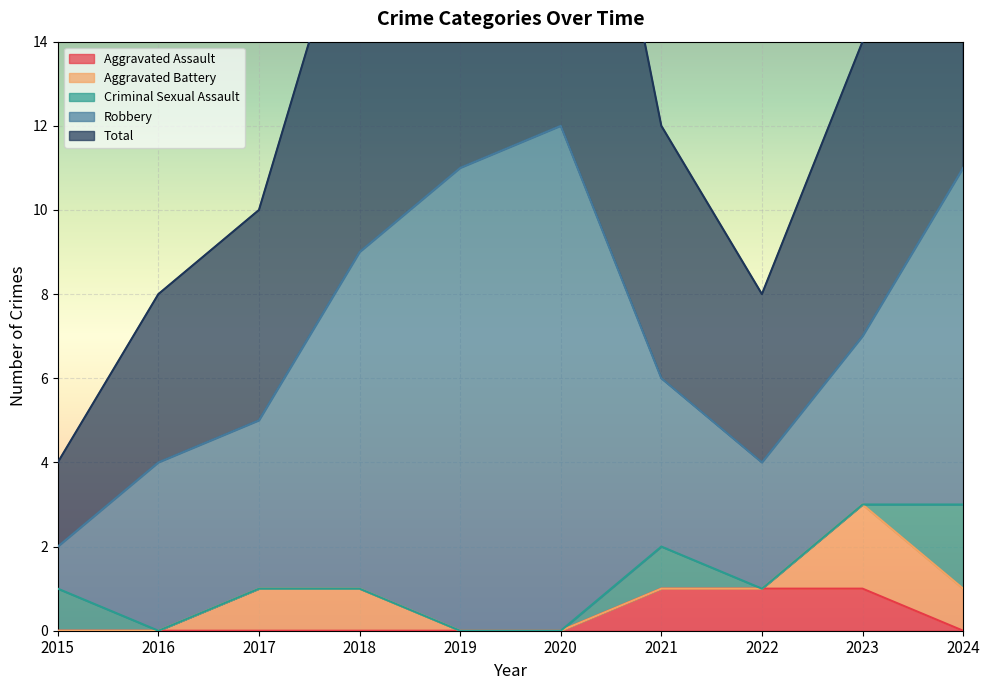

True or false: Robbery and Aggravated Battery cross at least once.

False